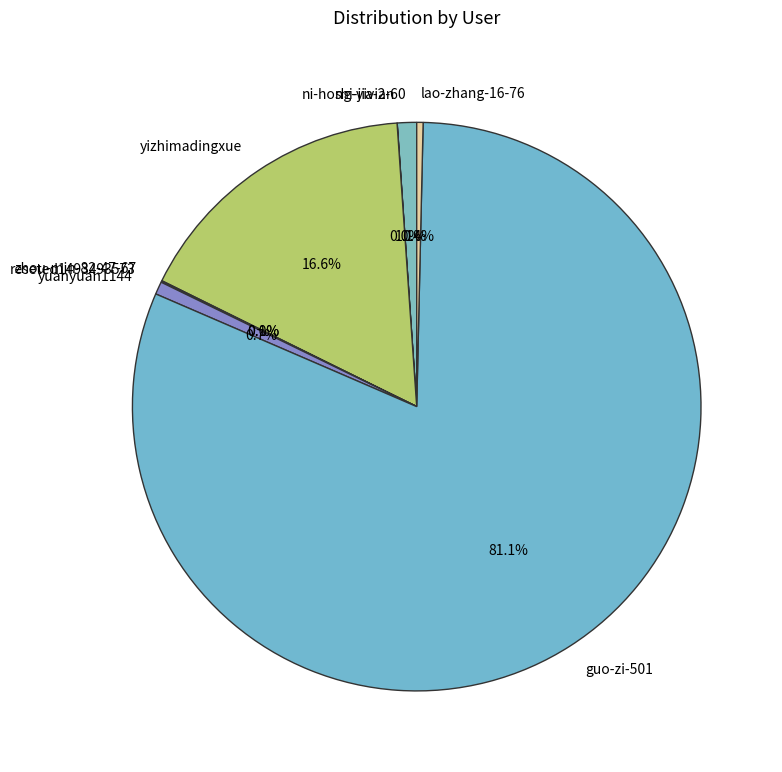

Which category has the biggest portion of the pie?

guo-zi-501